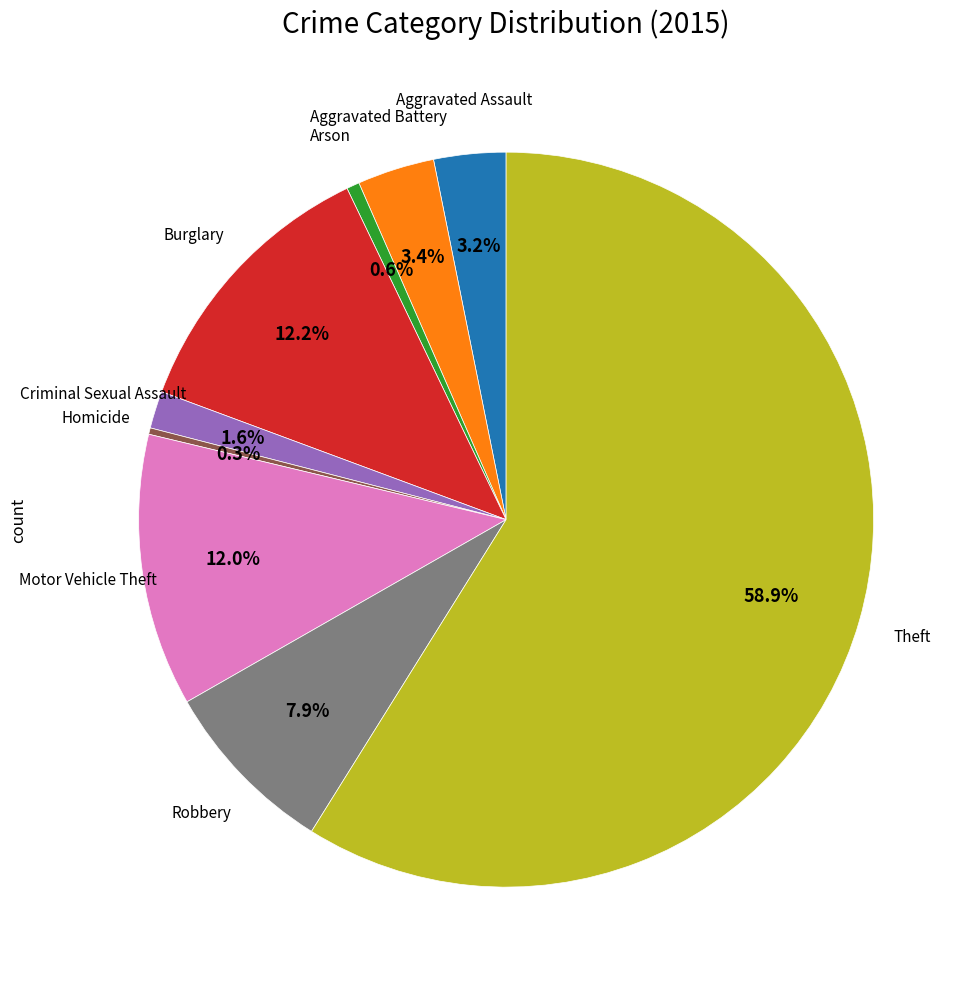

Is there a majority slice in this chart?

Yes